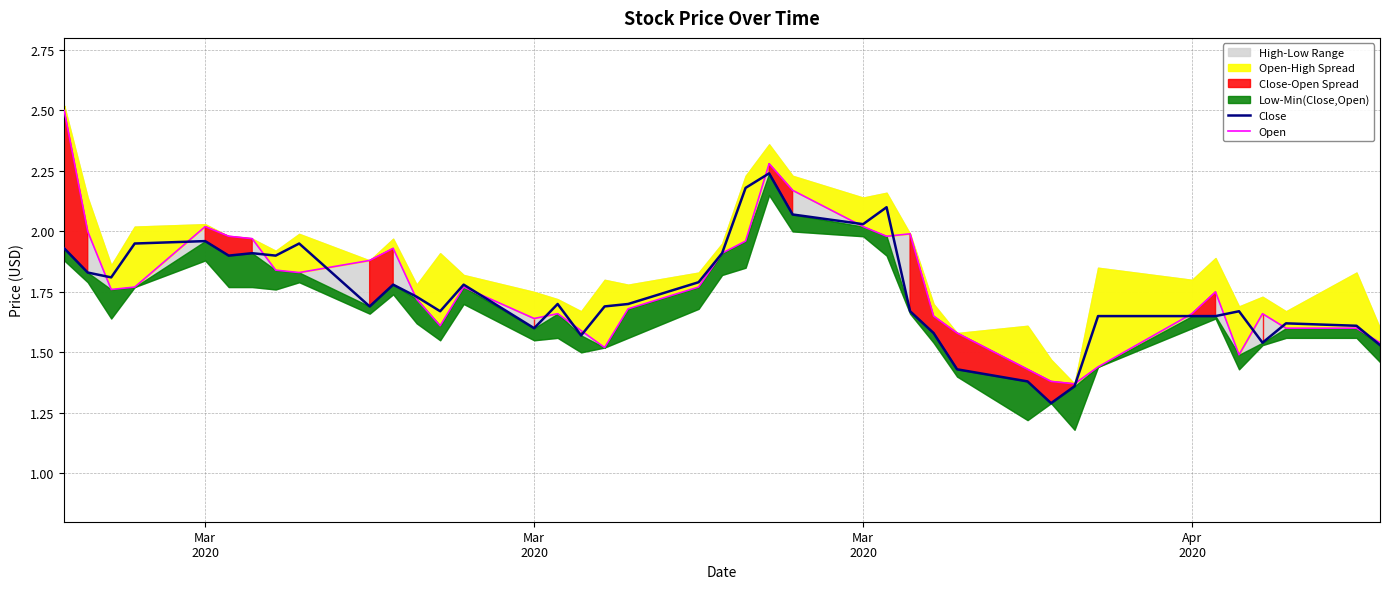

True or false: Close has more than 1 interior local peaks.

True